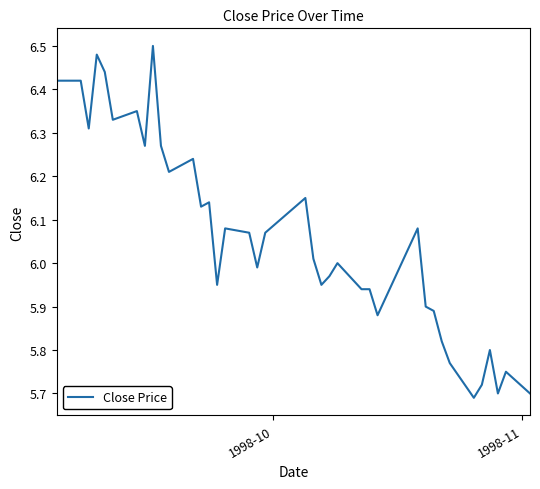

Reading left to right, what are all the values shown in this chart?

6.4	6.4	6.3	6.5	6.4	6.3	6.3	6.3	6.5	6.3	6.2	6.2	6.1	6.1	6.0	6.1	6.1	6.0	6.1	6.2	6.0	6.0	6.0	6.0	5.9	5.9	5.9	5.9	6.0	6.1	5.9	5.9	5.8	5.8	5.7	5.7	5.8	5.7	5.8	5.7